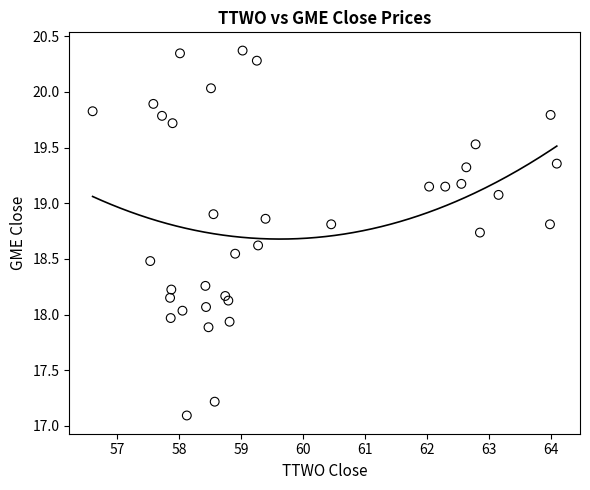

What is the range of X values (max minus min)?

7.5